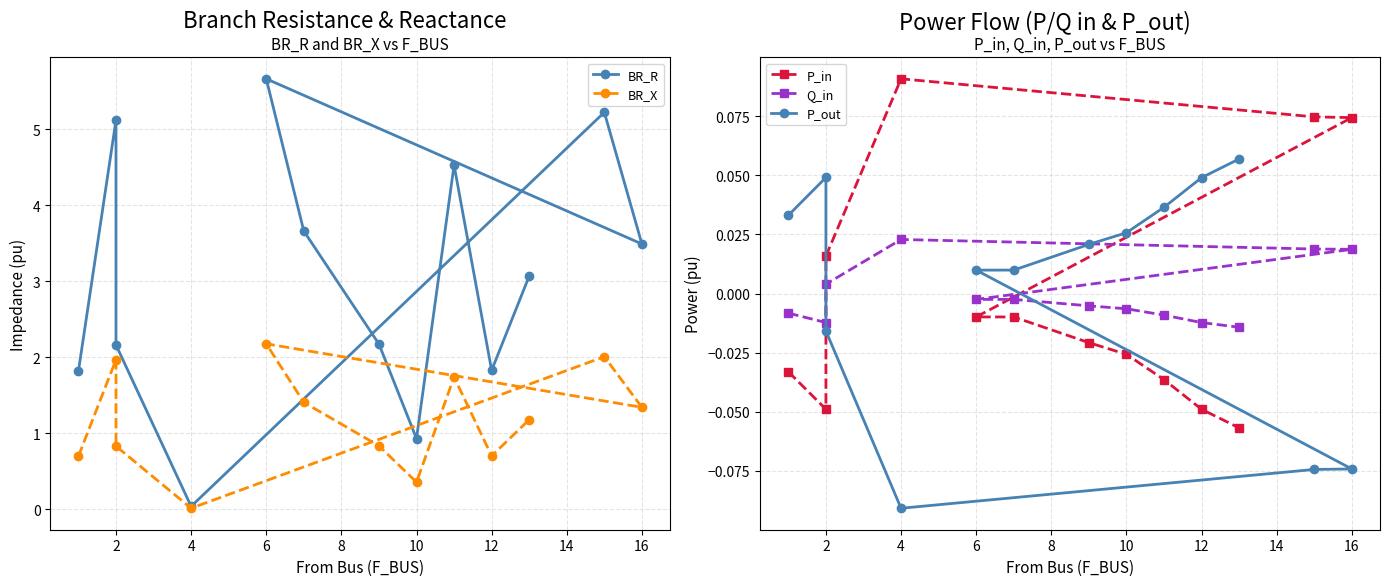

In P_out, how many points are lower than both neighbors (excluding endpoints)?

1